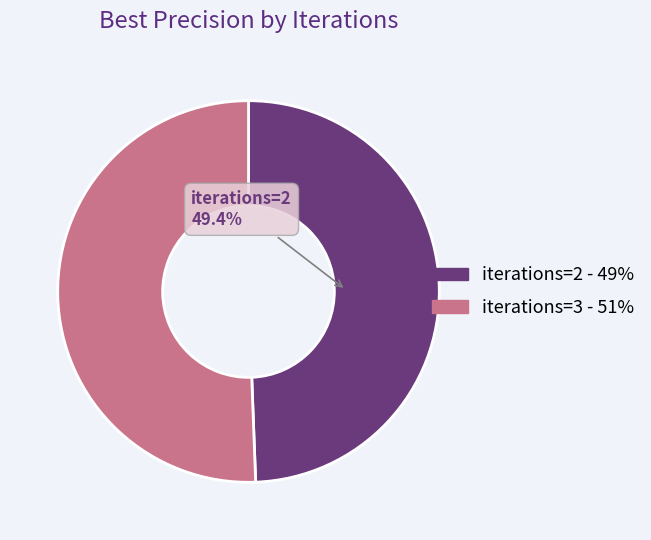

Is there a majority slice in this chart?

Yes